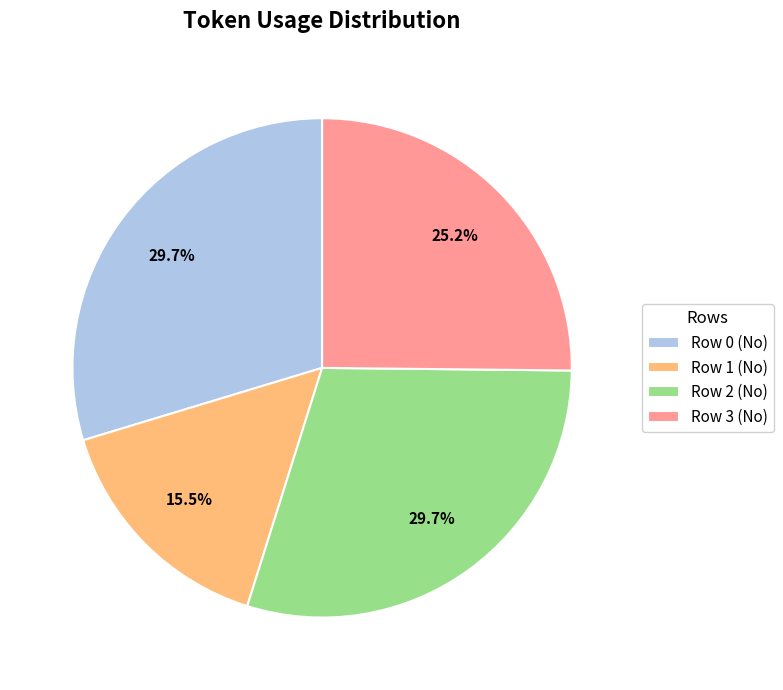

What percentage do Row 0 (No) and Row 3 (No) together represent?

54.8%